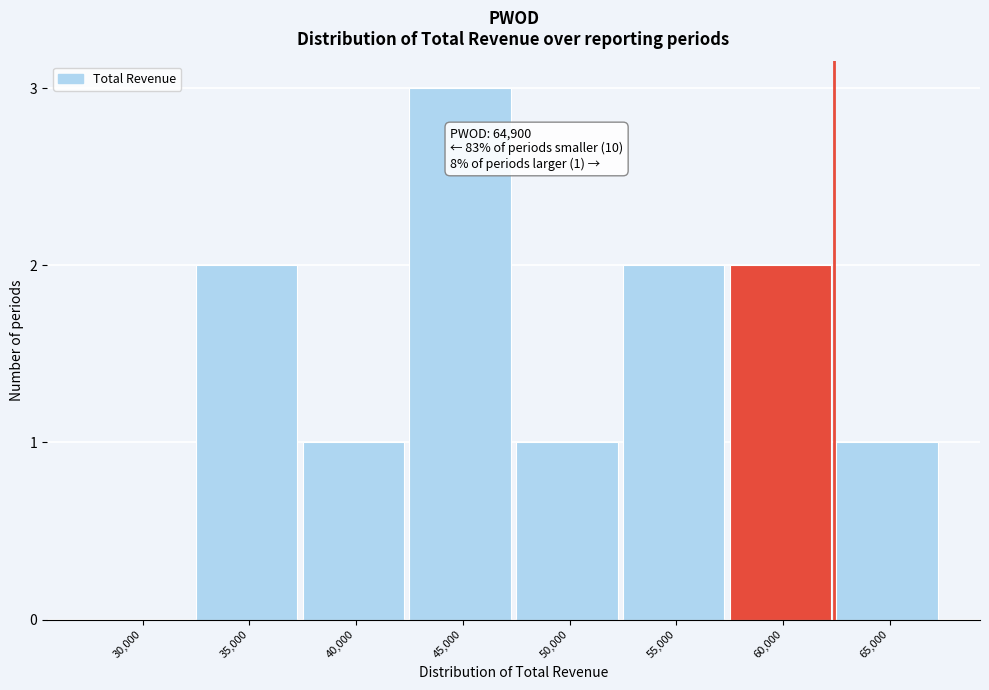

Reading right to left, extract all data points from this chart.

65,000=1	60,000=2	55,000=2	50,000=1	45,000=3	40,000=1	35,000=2	30,000=0